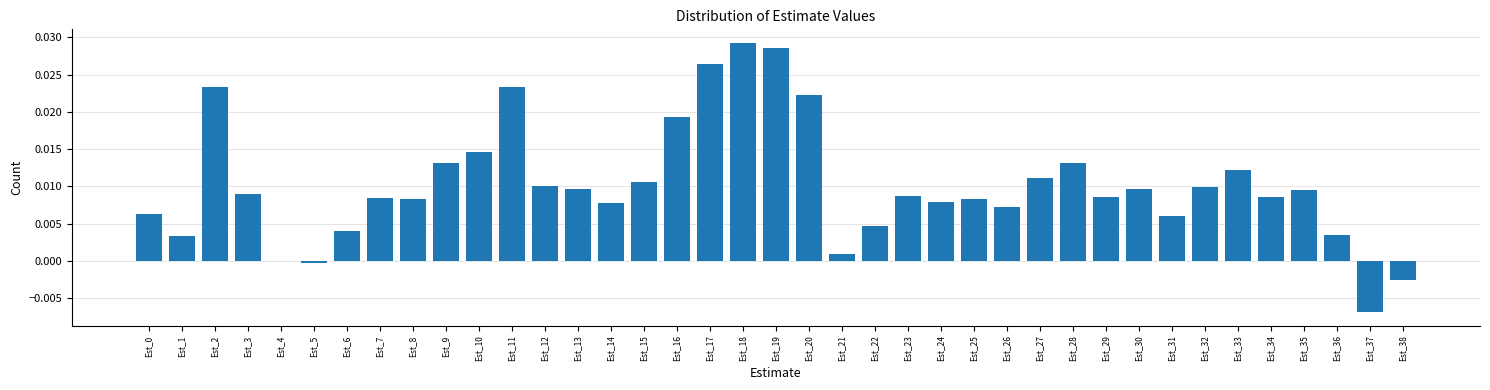

Is it true that the value at Est_26 is 0.0?

True